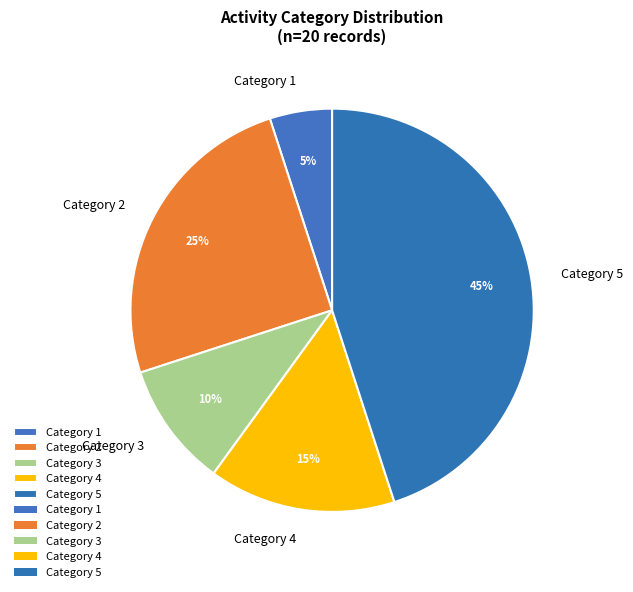

Is it true that Category 2 is 38% of the pie?

False